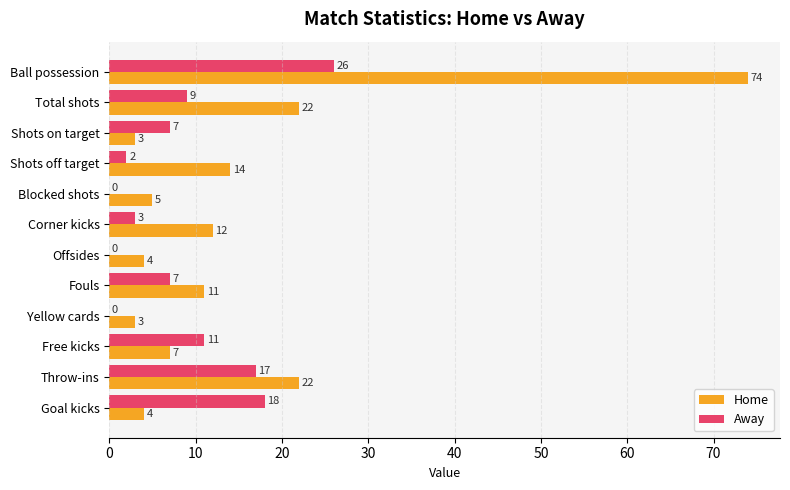

Between Blocked shots and Fouls, which series saw the biggest shift?

Away